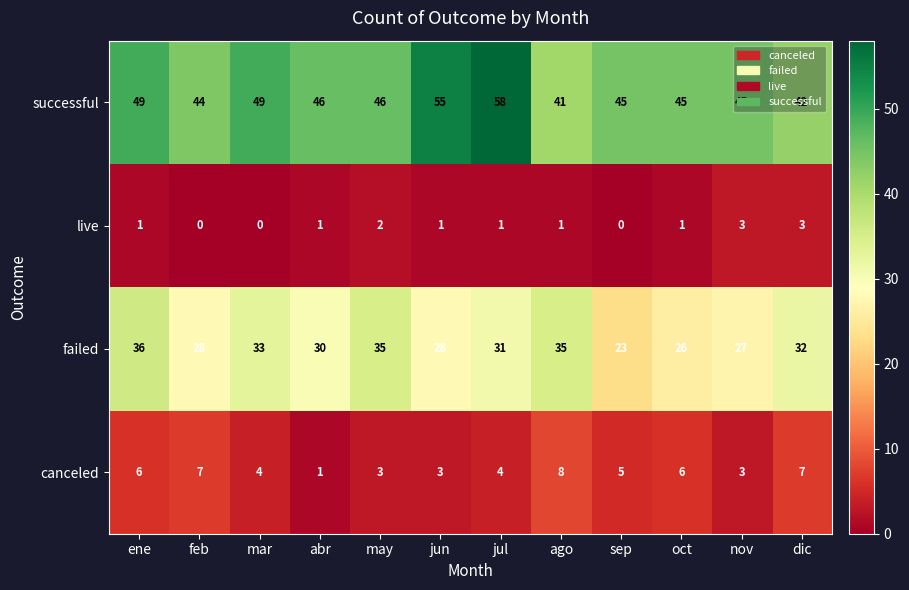

Rank the series by their maximum value, from highest to lowest.

successful, failed, canceled, live